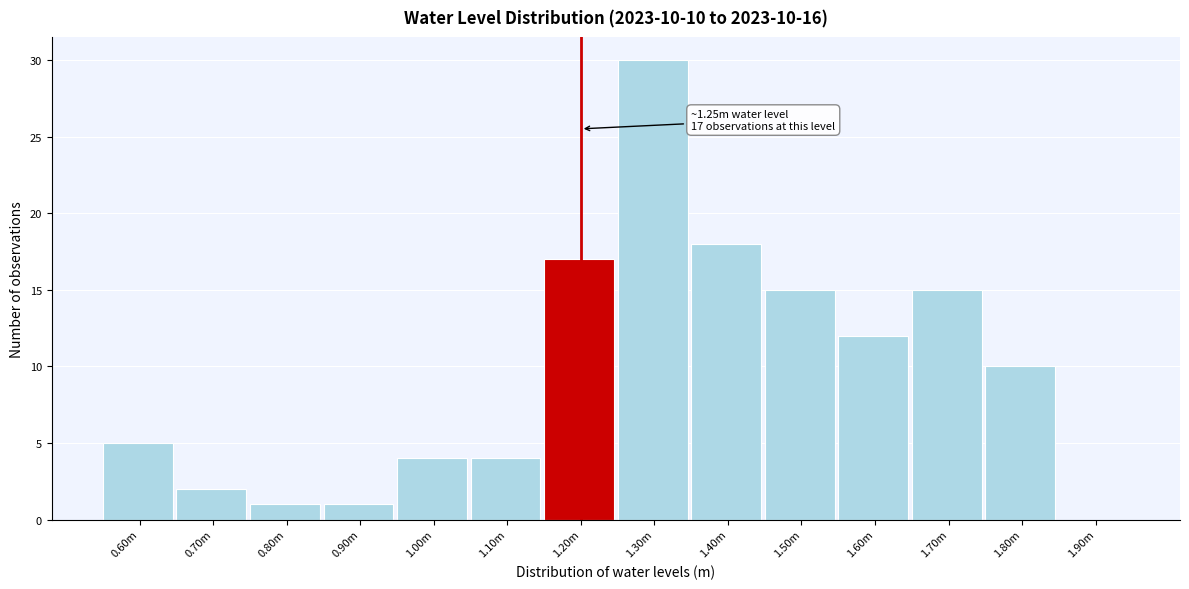

Reading right to left, transcribe all the data shown in this chart.

1.90m=0	1.80m=10	1.70m=15	1.60m=12	1.50m=15	1.40m=18	1.30m=30	1.20m=17	1.10m=4	1.00m=4	0.90m=1	0.80m=1	0.70m=2	0.60m=5